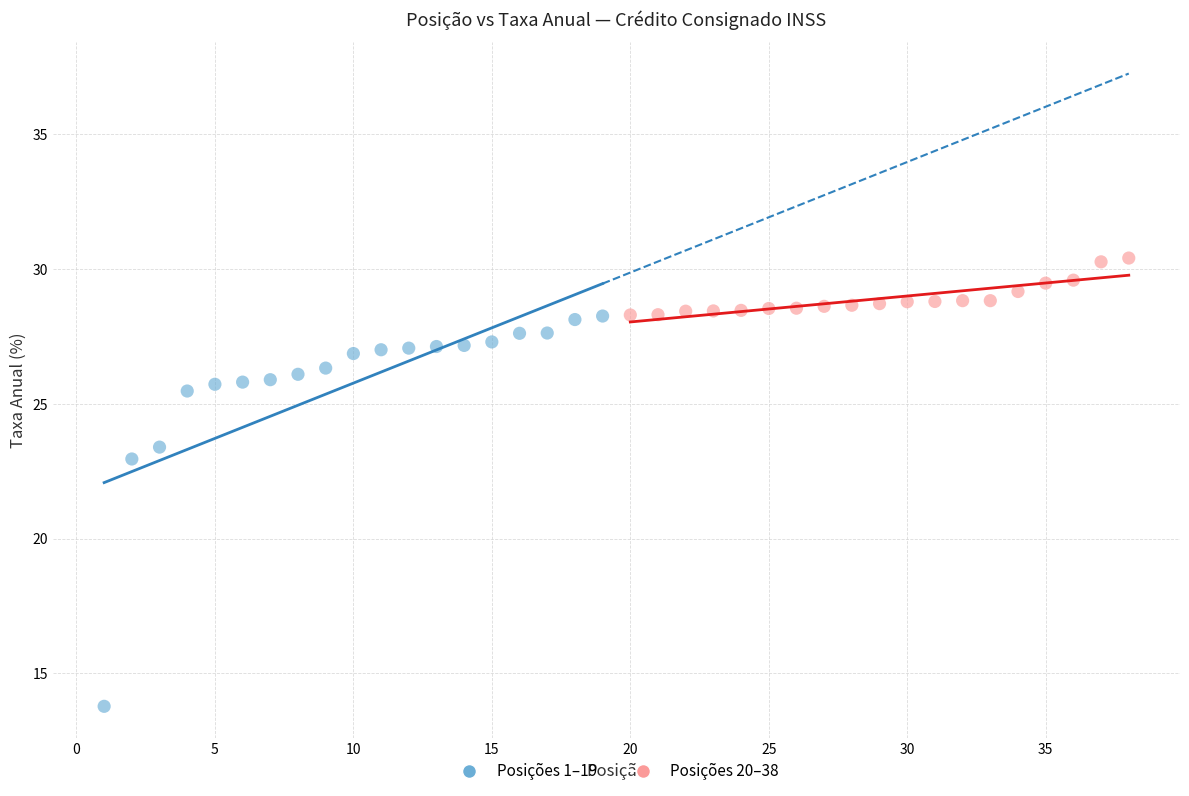

Which series reaches the maximum Y coordinate?

Posições 20–38